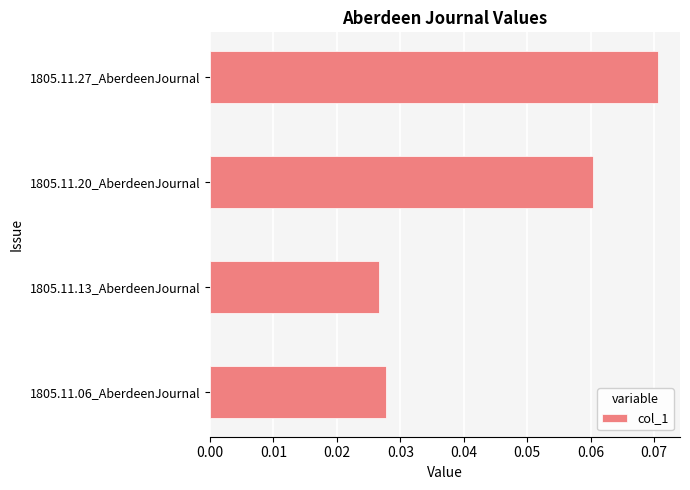

Which has a higher value, 1805.11.06_AberdeenJournal or 1805.11.27_AberdeenJournal?

1805.11.27_AberdeenJournal